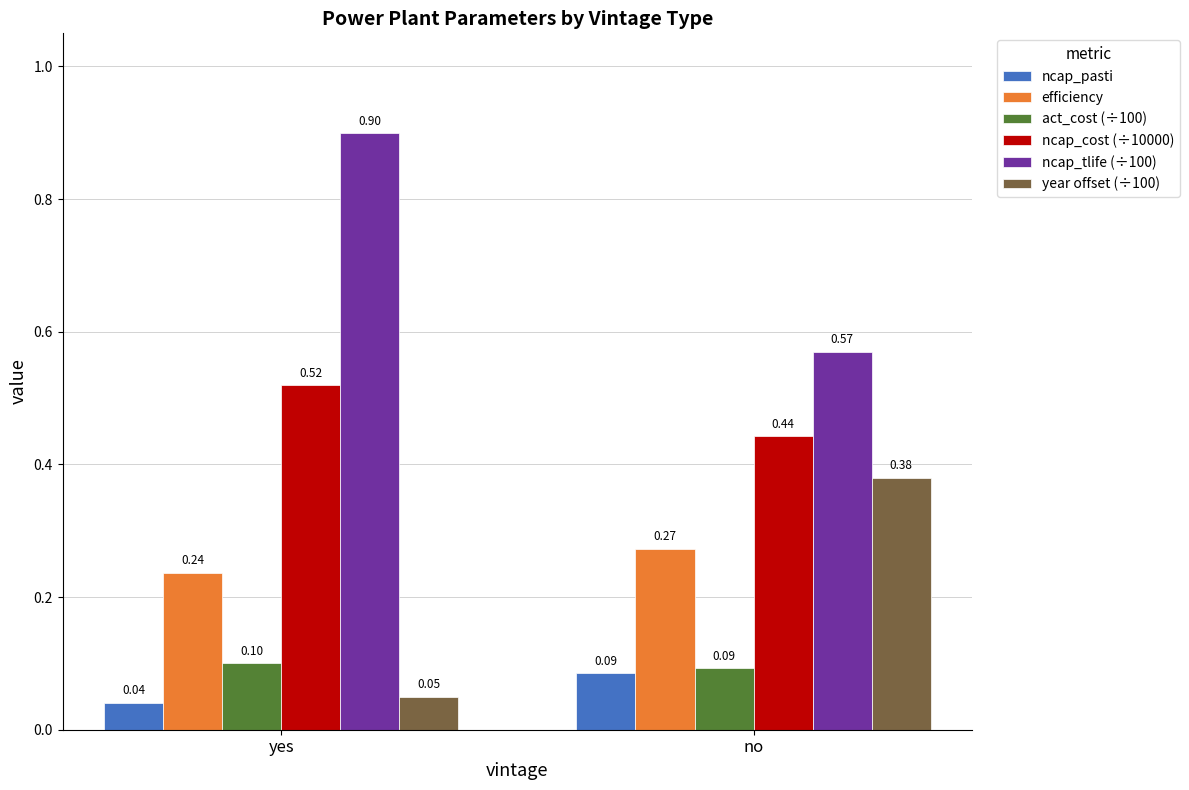

At how many categories does at least one series exceed 0?

2